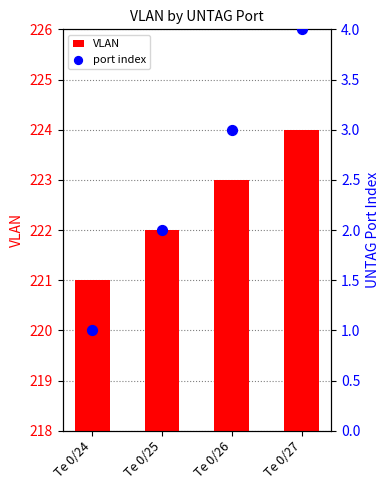

At how many categories does at least one series exceed 85?

4